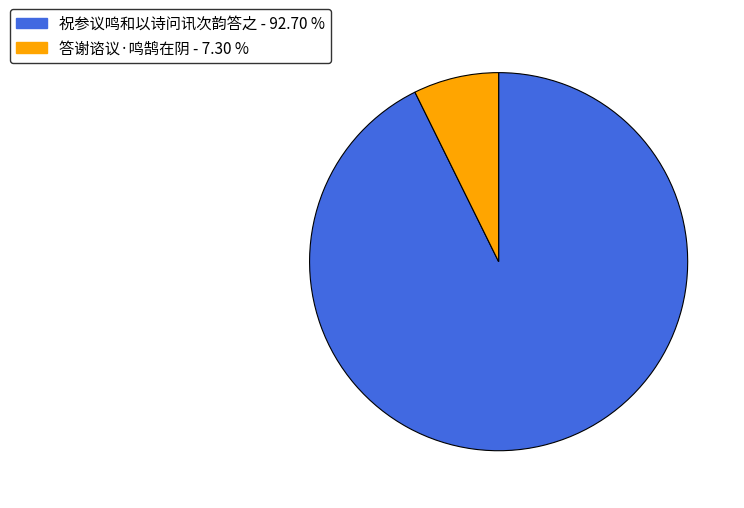

How many segments does this pie chart have?

2